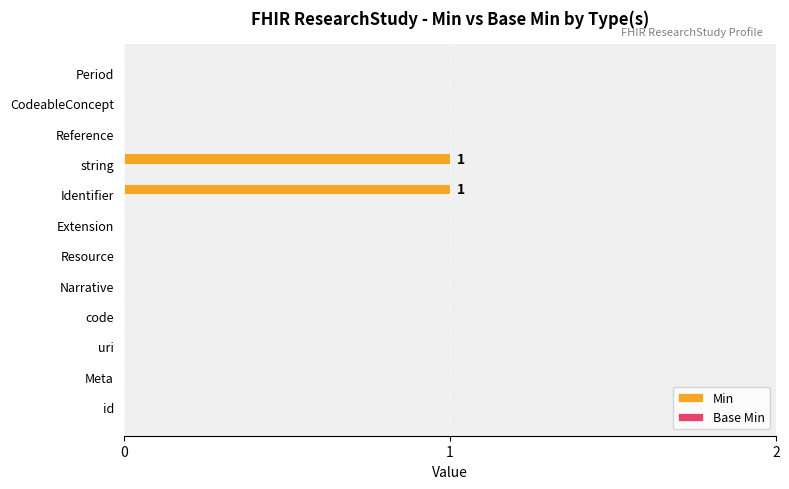

Which has a higher value, id or string?

string